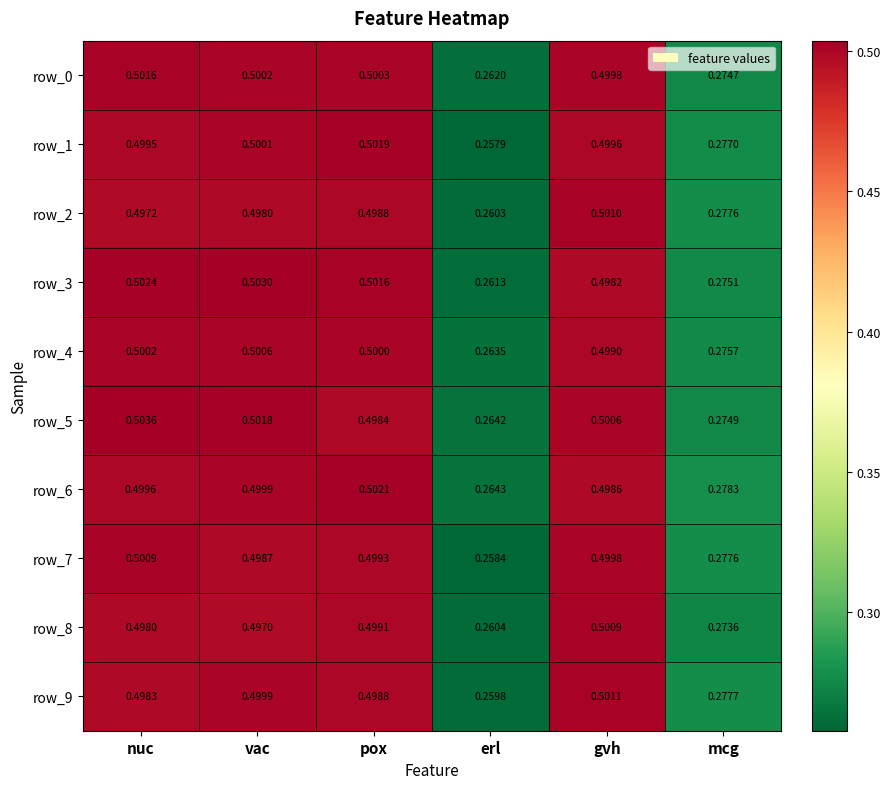

What is the total value across all series at erl?

2.6